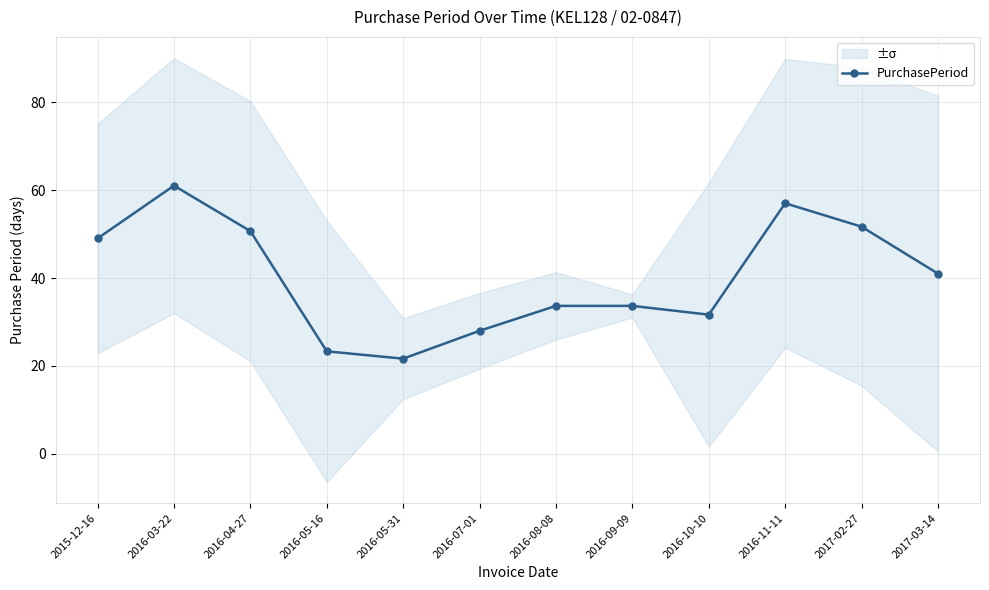

The chart shows a value of 74.5 at 2016-11-11. True or false?

False